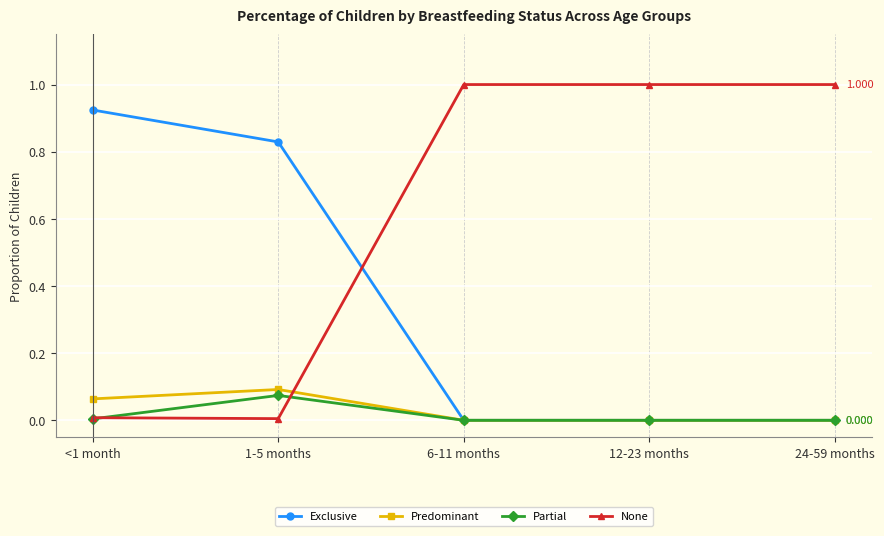

Which series has the largest total across all categories?

None